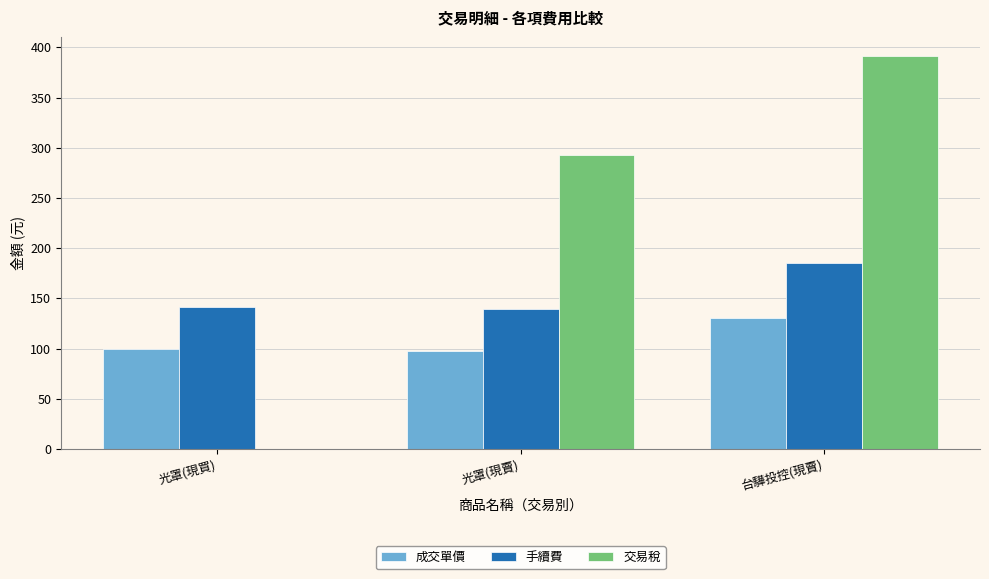

What are all the series names shown in the legend?

成交單價, 手續費, 交易稅